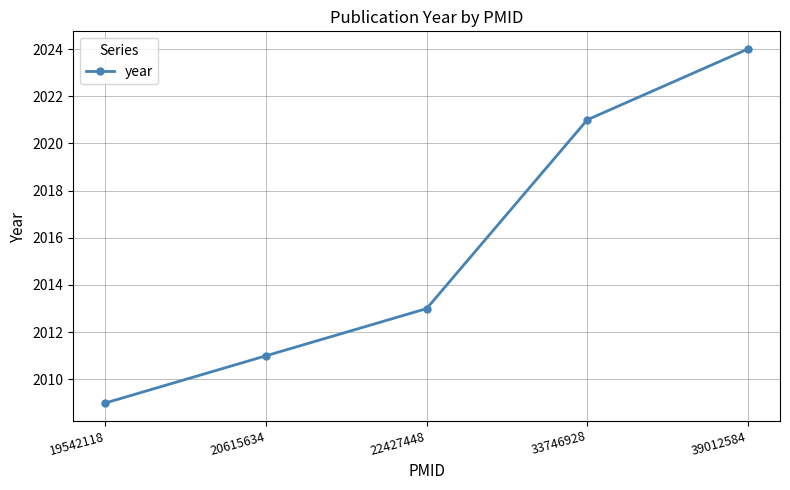

The chart shows a value of 2021 at 33746928. True or false?

True